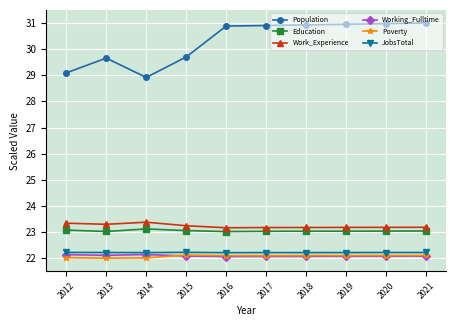

What is the total value across all series at 2016?

143.4